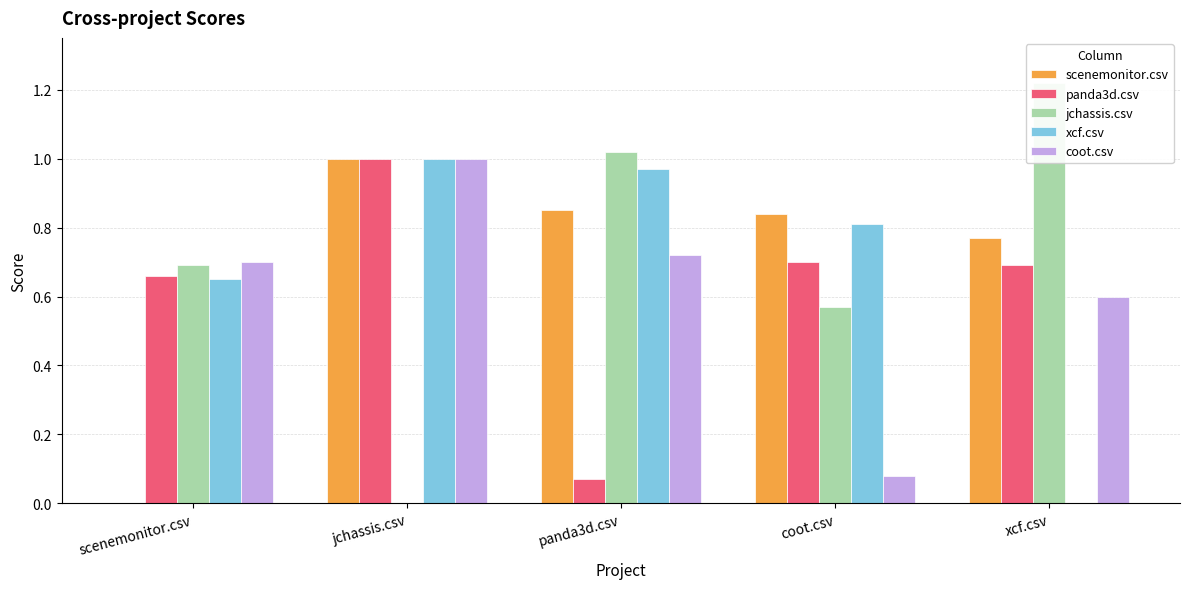

Are the bars horizontal?

No